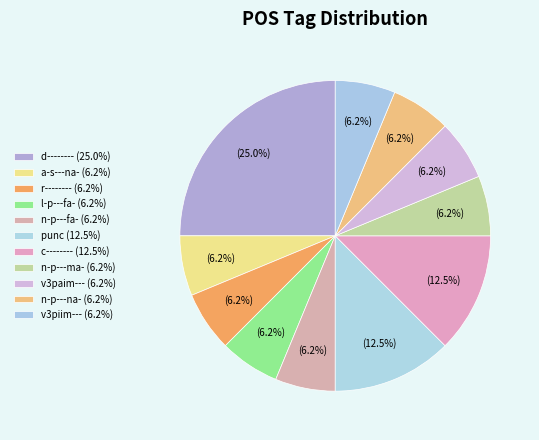

To the nearest percent, what is the average slice percentage?

9%